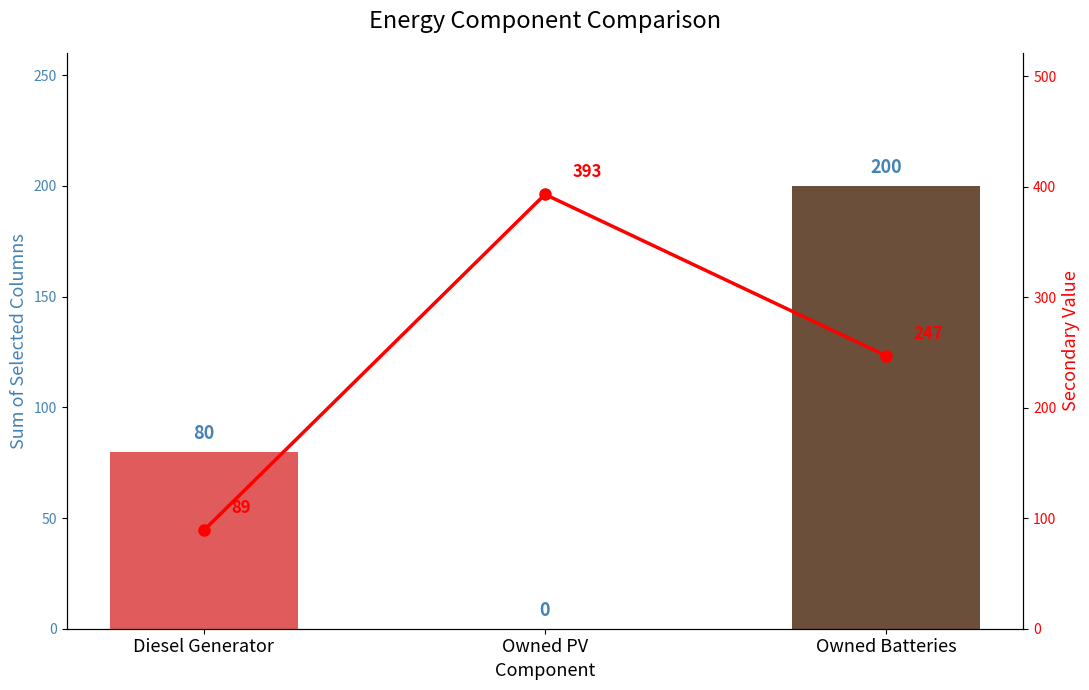

What position from the right is Owned PV?

2